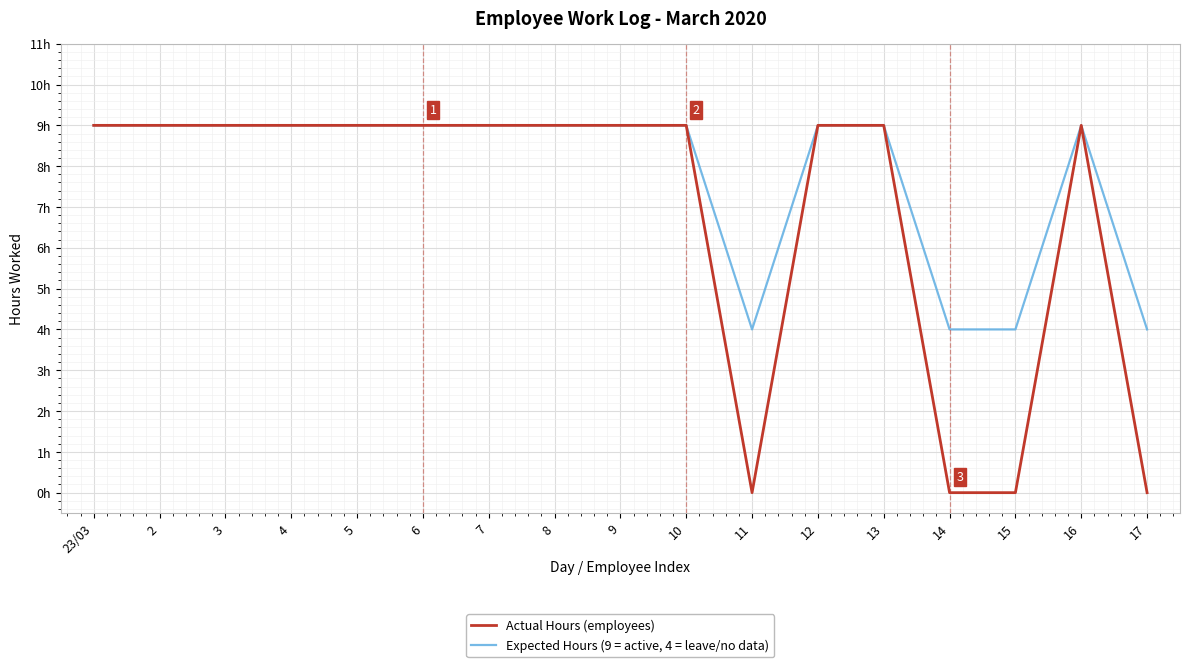

True or false: Actual Hours (employees) has a value of 9 at 7.

True